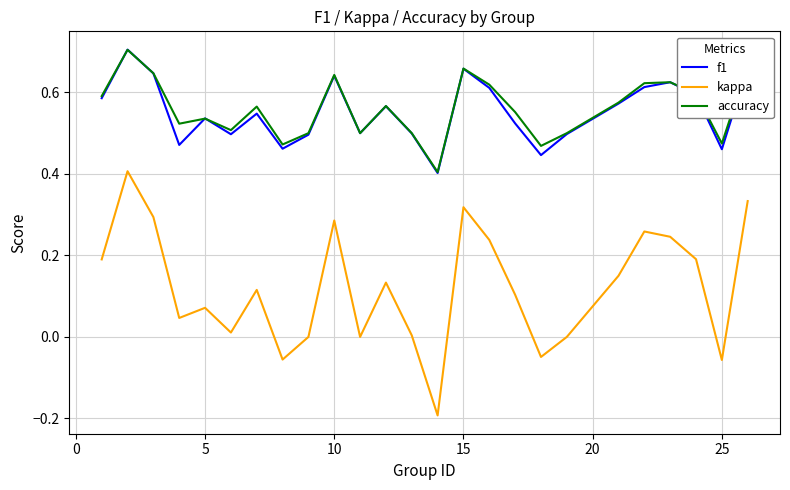

Does the chart display data point markers on the line(s)?

No